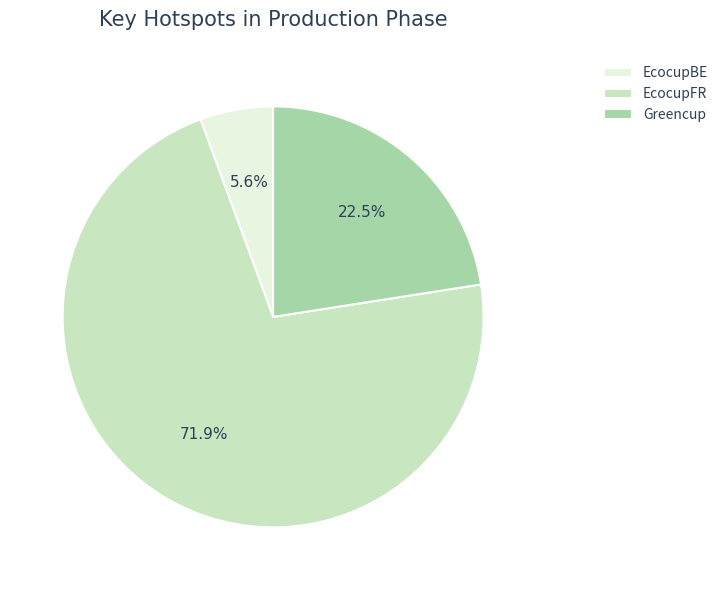

The Greencup slice represents 35% of the pie. True or false?

False